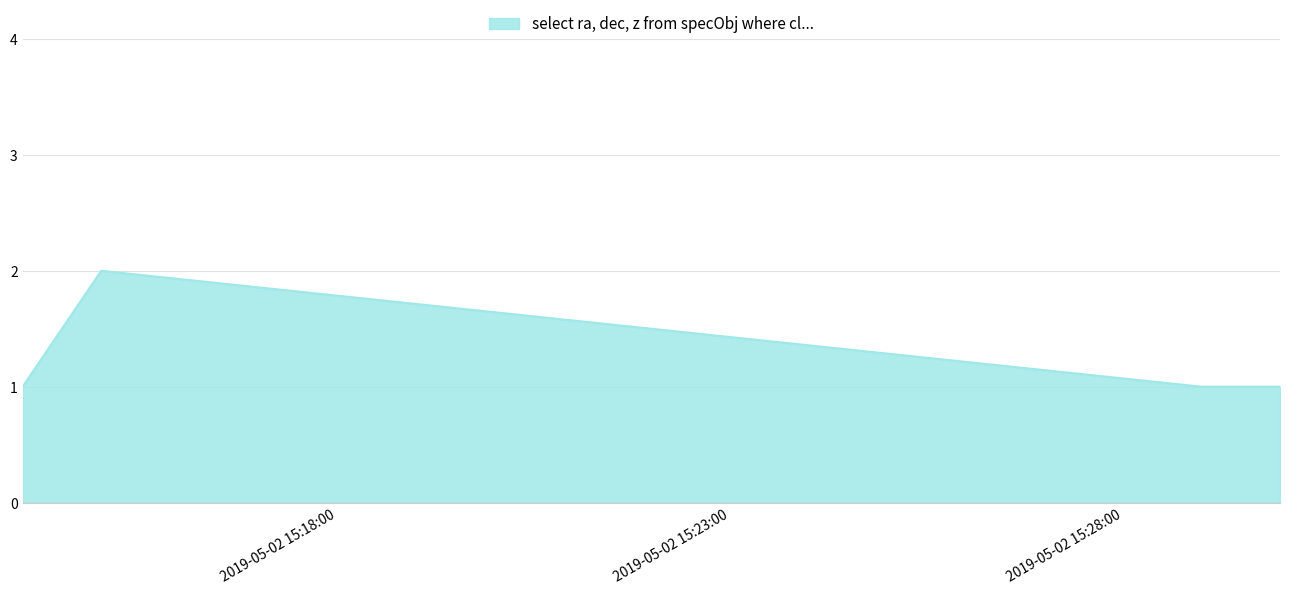

What is the sum of all values?

5